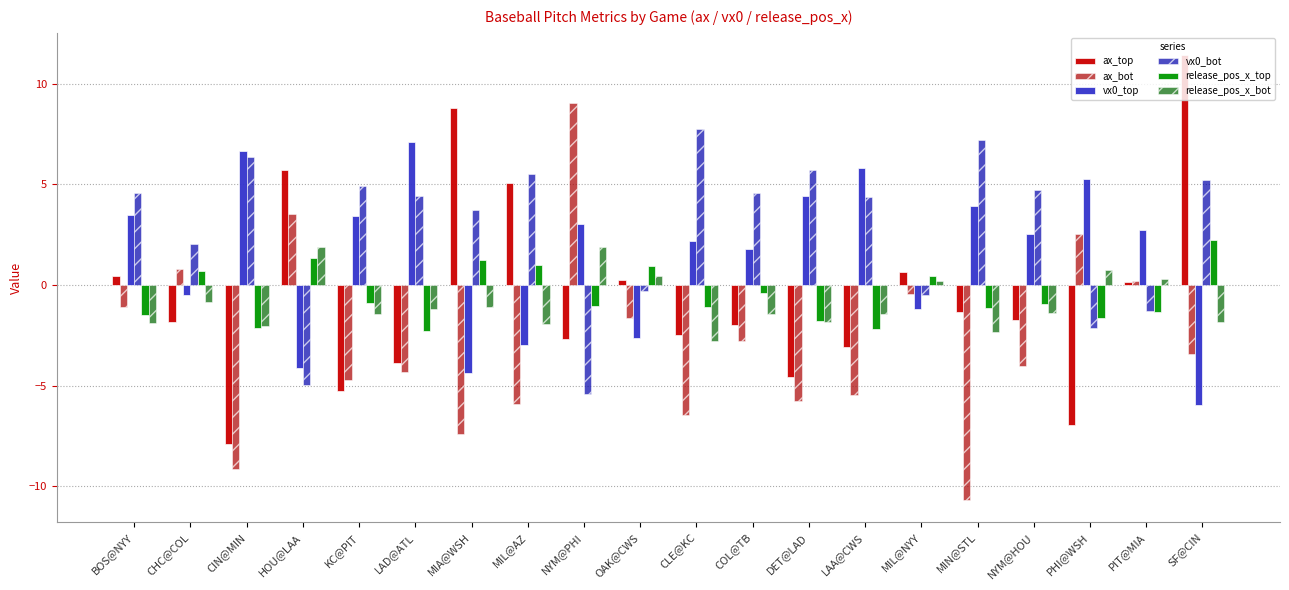

What is the difference between the highest and lowest values at OAK@CWS?

3.6